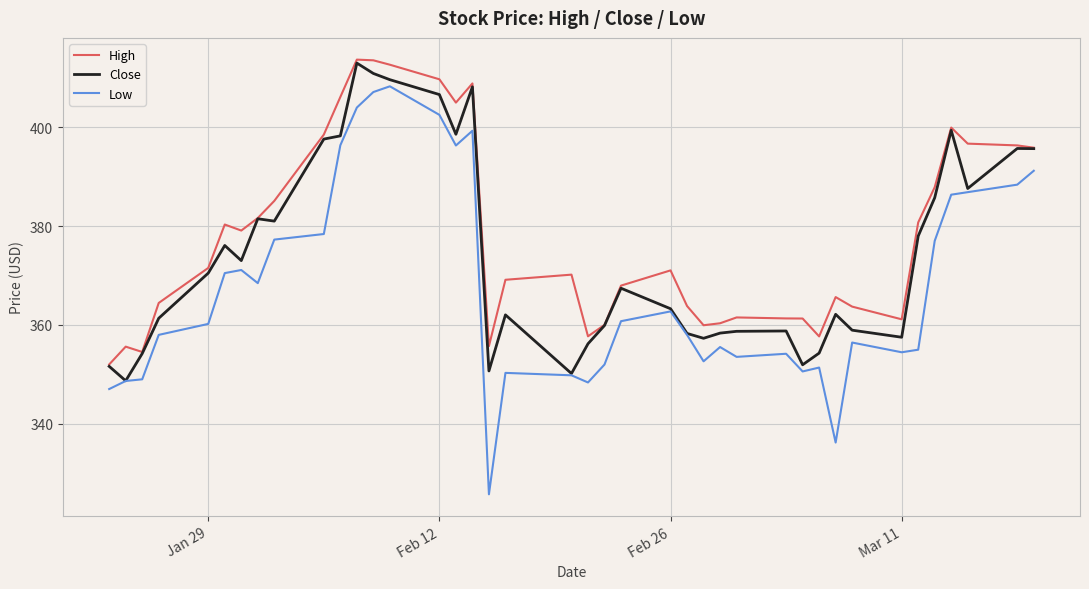

True or false: High and Low cross at least once.

False